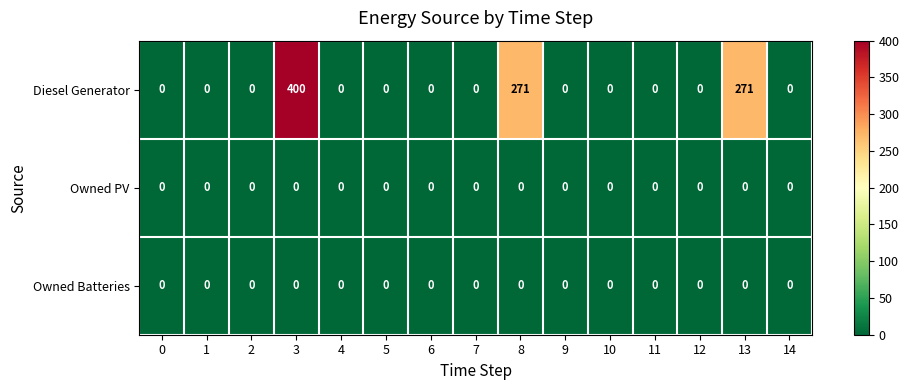

Is it true that Owned Batteries equals 0 at 10?

True